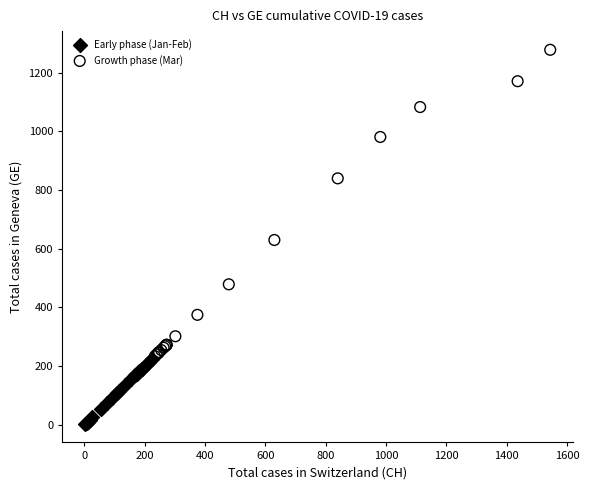

Which series has the largest Y range (max minus min)?

Growth phase (Mar)